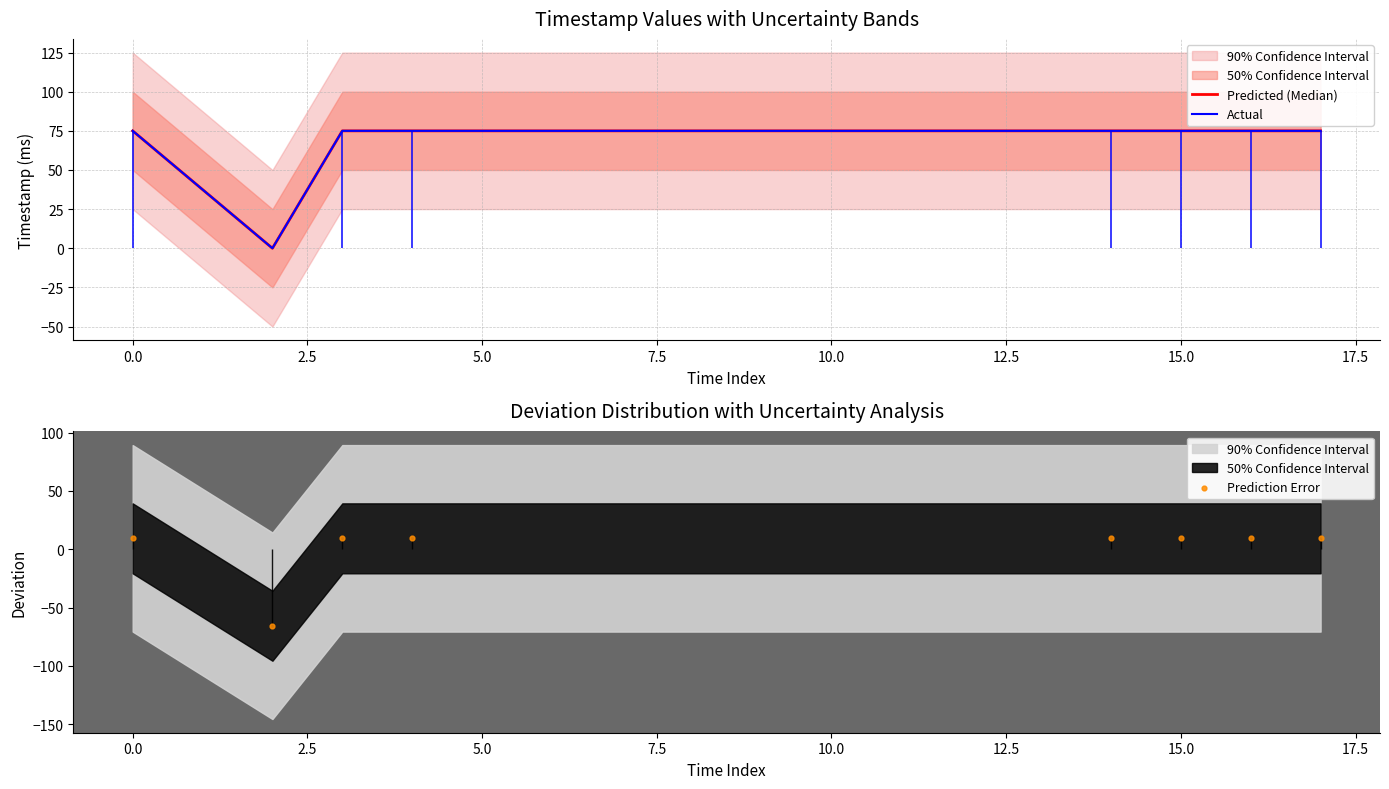

At how many categories does at least one series exceed 16?

7